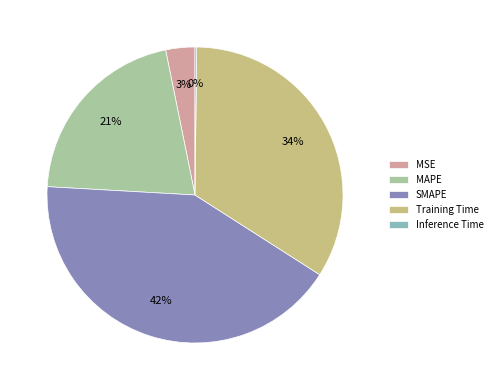

Between MAPE and SMAPE, which is larger?

SMAPE